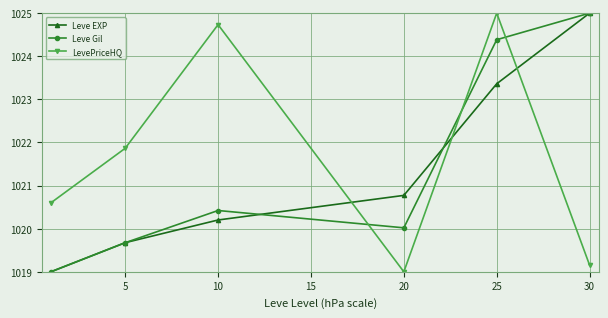

In LevePriceHQ, how many points are higher than both neighbors (excluding endpoints)?

2